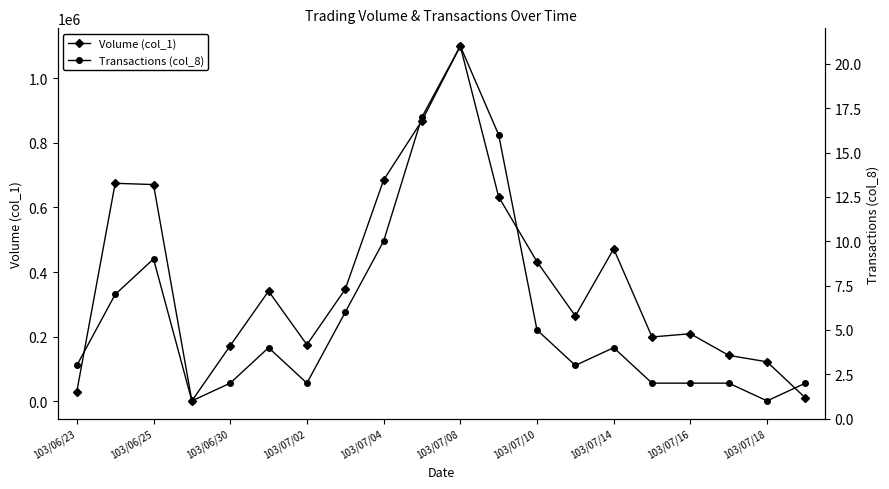

True or false: Volume (col_1) has more than 1 interior local peaks.

True